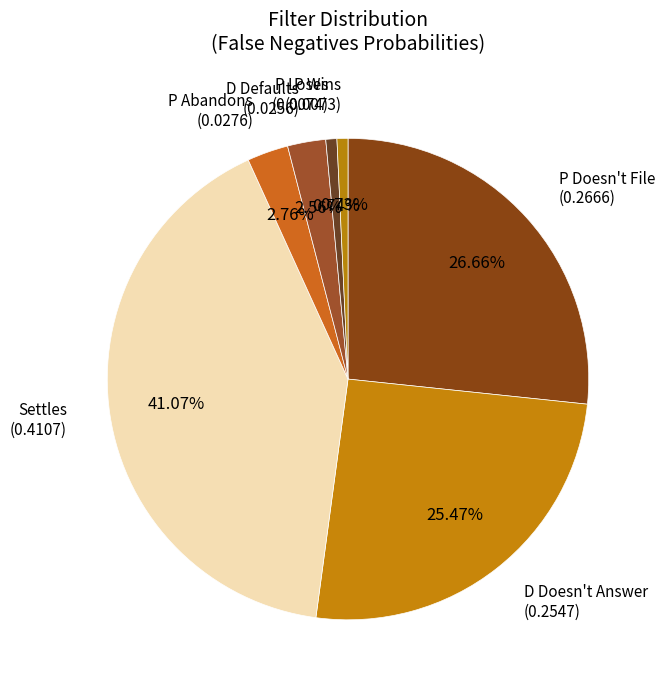

Approximately how many times larger is the value at D Doesn't Answer (0.2547) compared to P Doesn't File (0.2666)?

1.0